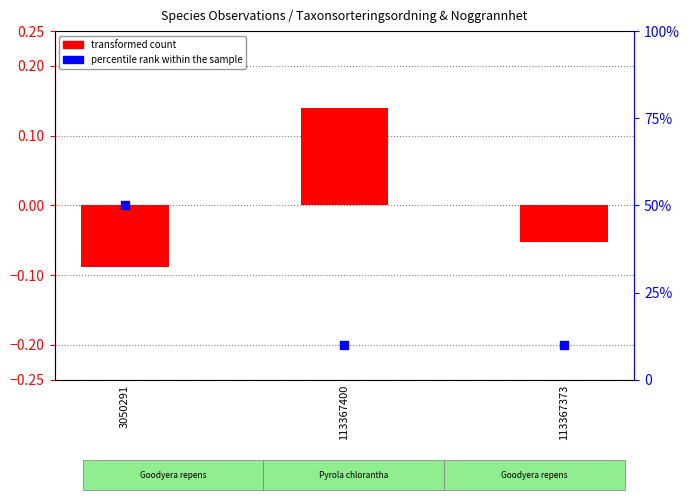

Which series reaches the maximum Y coordinate?

percentile rank within the sample